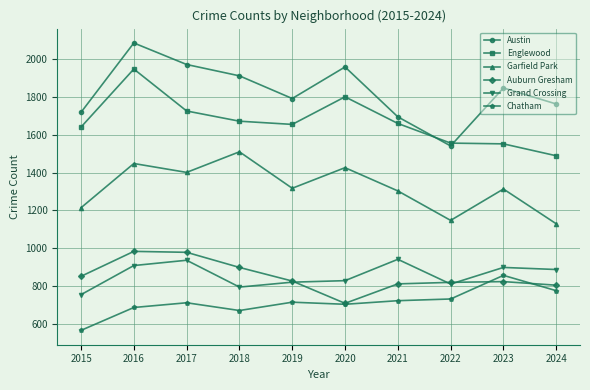

True or false: Grand Crossing has a value of 754 at 2015.

True